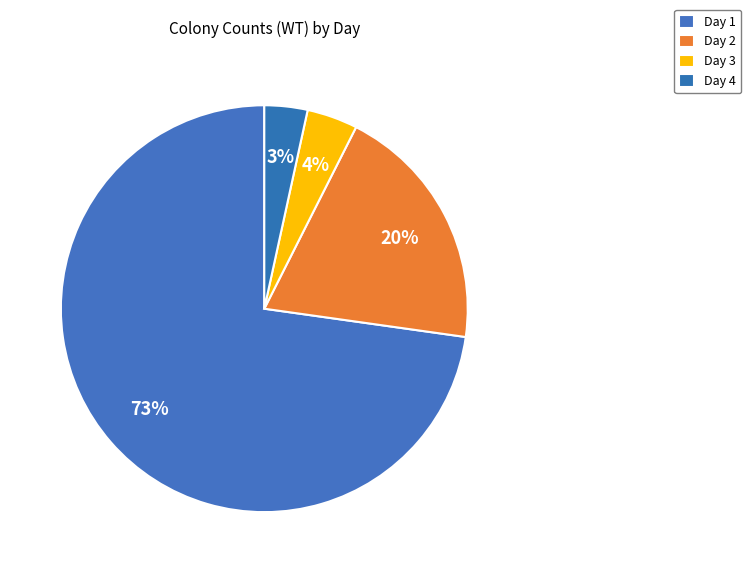

How many segments does this pie chart have?

4